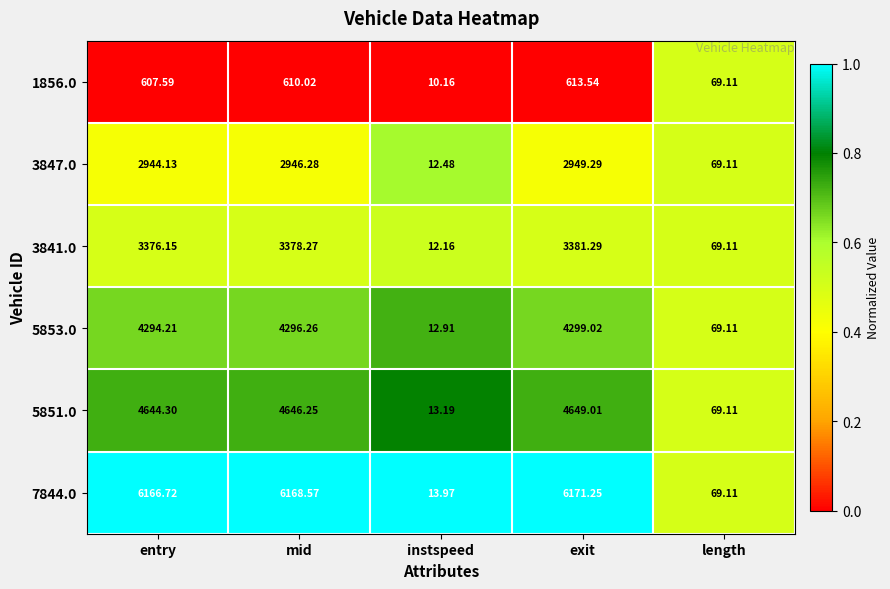

Where is 3847.0 nearest to the value 1480?

length